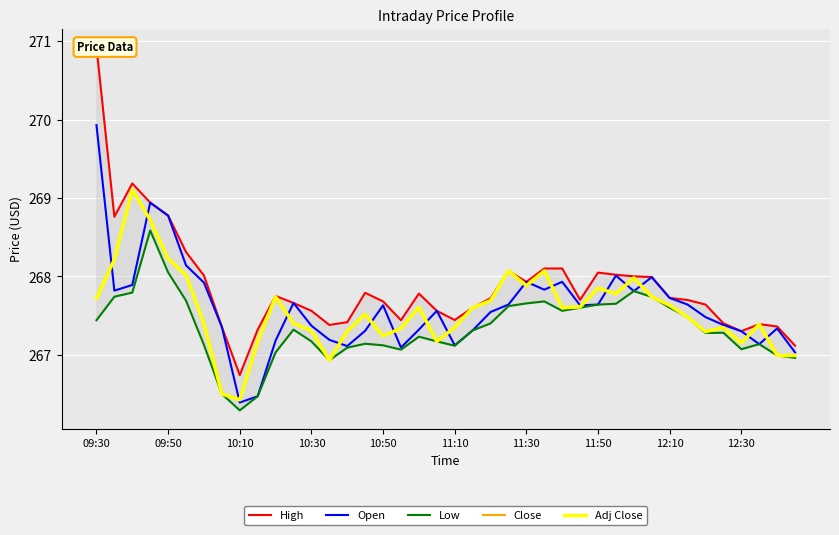

Count the number of categories in the chart.

40